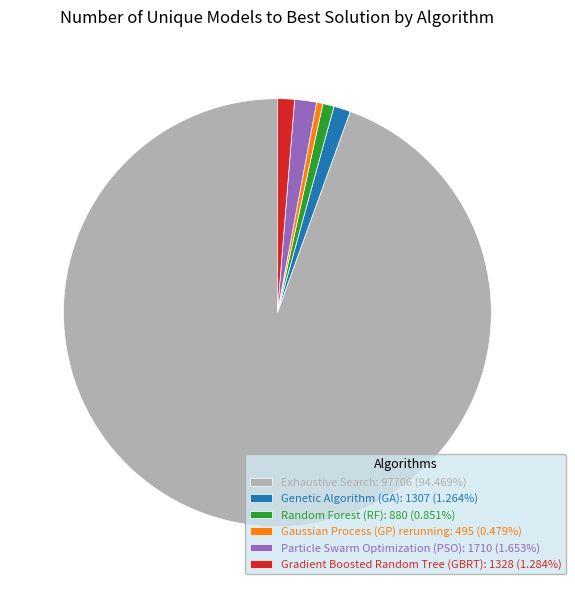

Does Gaussian Process (GP) rerunning represent more than half of the total?

No